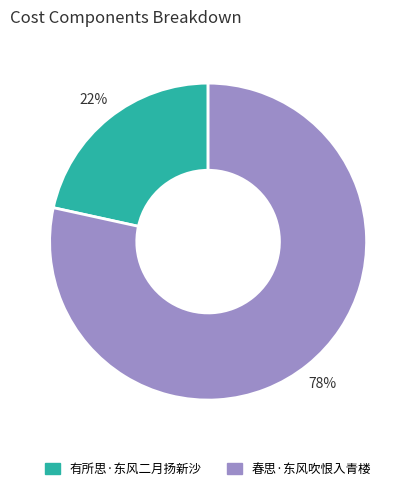

Count the number of slices in the pie.

2